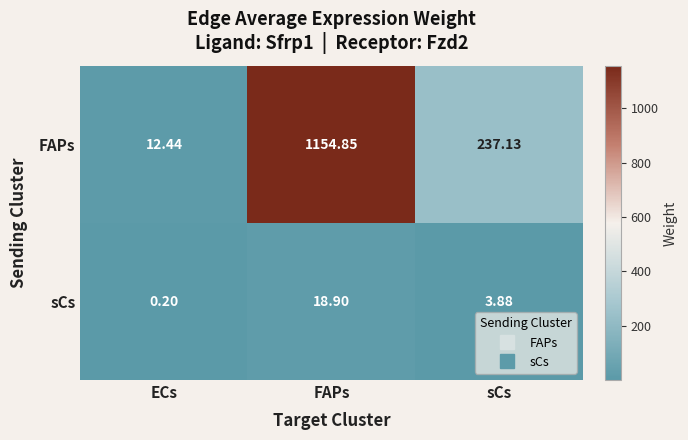

How many data points does each series have?

3